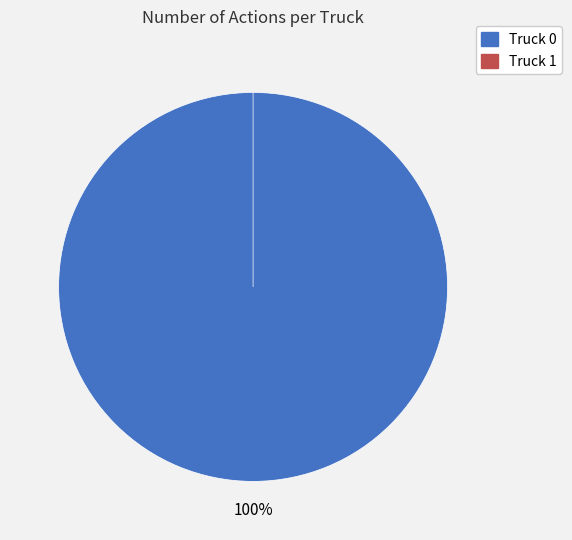

To the nearest percent, what is the difference between the largest and smallest slice percentages?

100%